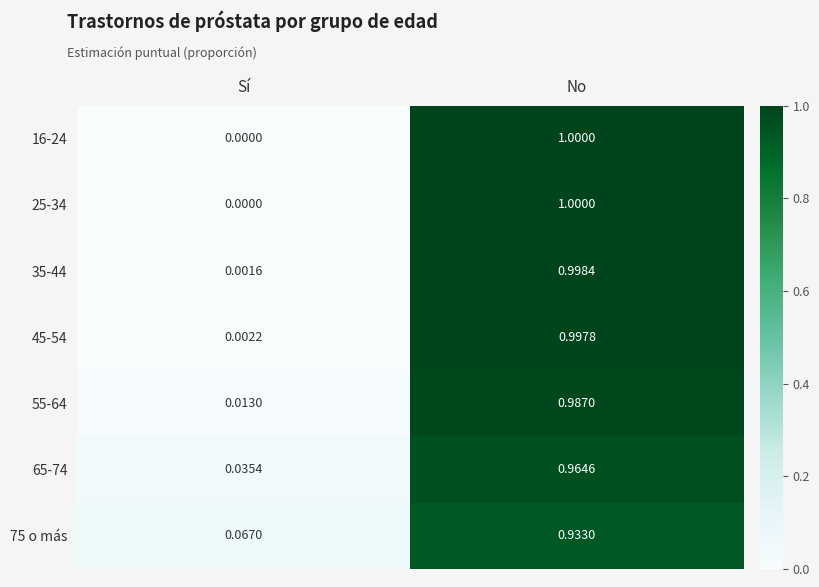

List the labels in order of 75 o más value, smallest first.

Sí, No